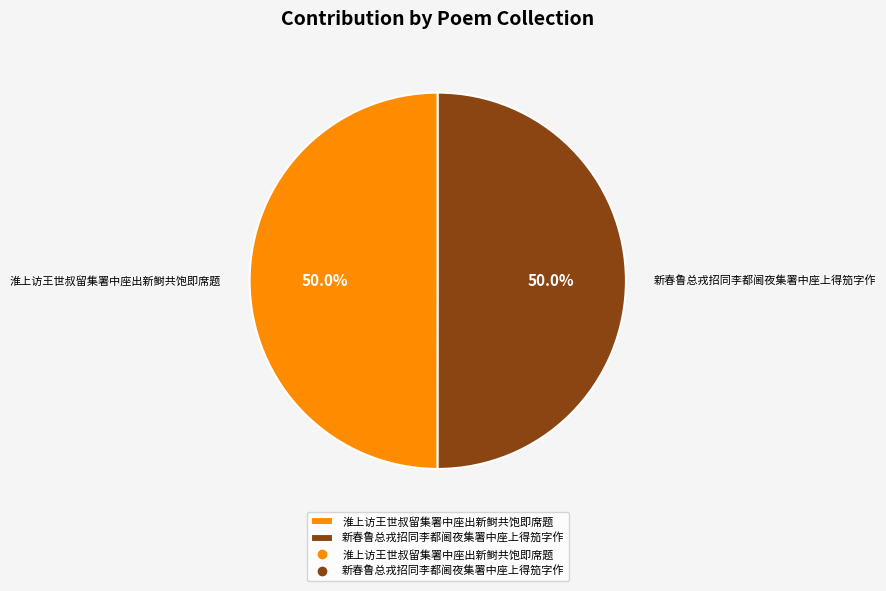

Is it true that 淮上访王世叔留集署中座出新鲥共饱即席题 is 64% of the pie?

False